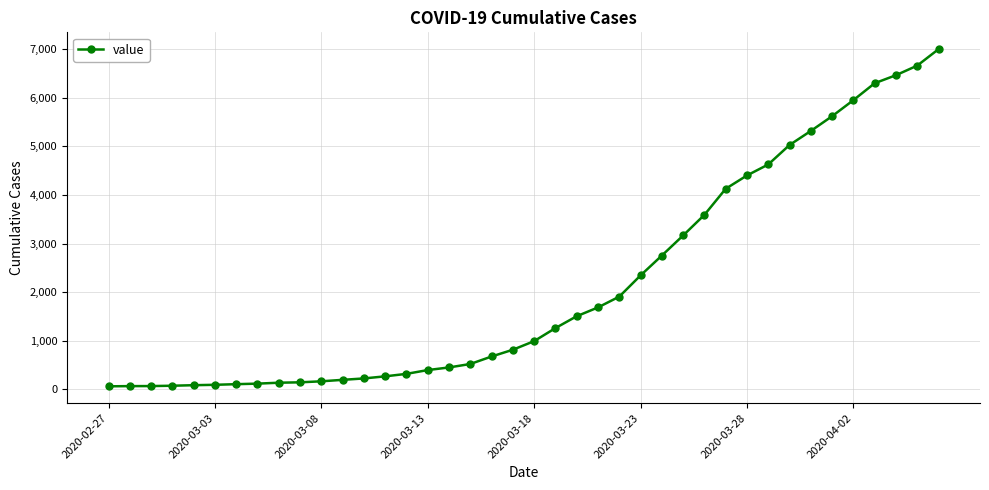

Is this an area chart (filled region under the line)?

No